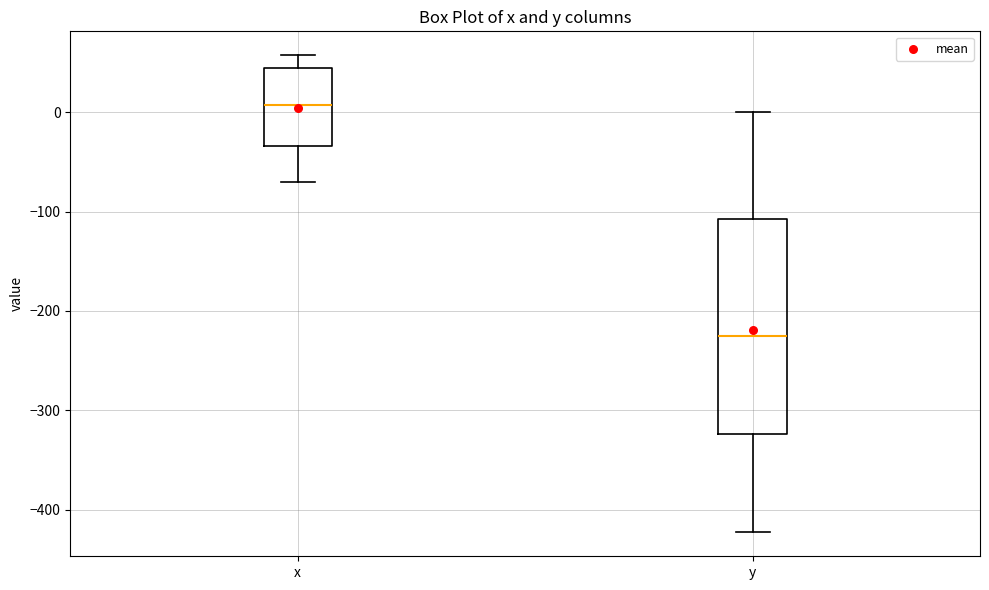

Reading left to right, read every box against the y-axis: the position of its median line, the range the box covers, and the ends of its whiskers. The values are not printed on the chart, so give them approximately, as read against the axis.

x: median 10, box -30 to 40, whiskers -70 to 60
y: median -220, box -320 to -110, whiskers -420 to 0